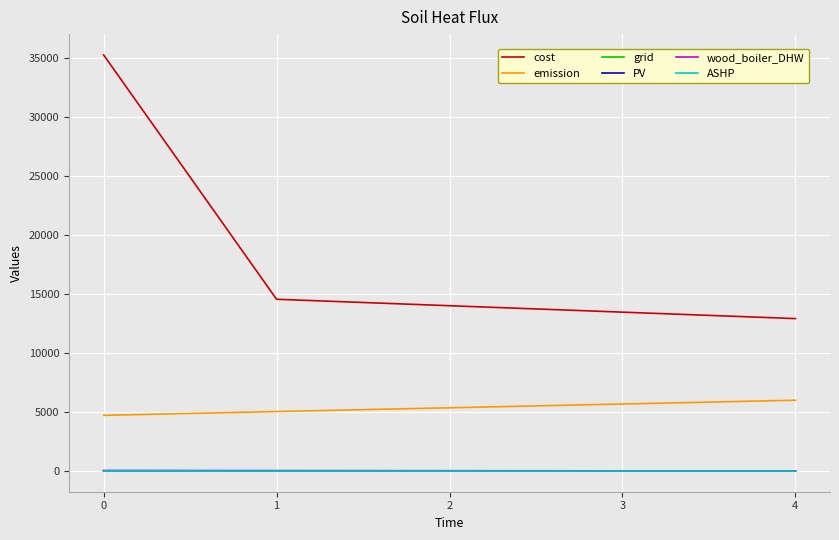

What is the highest value of the emission series?

5988.6